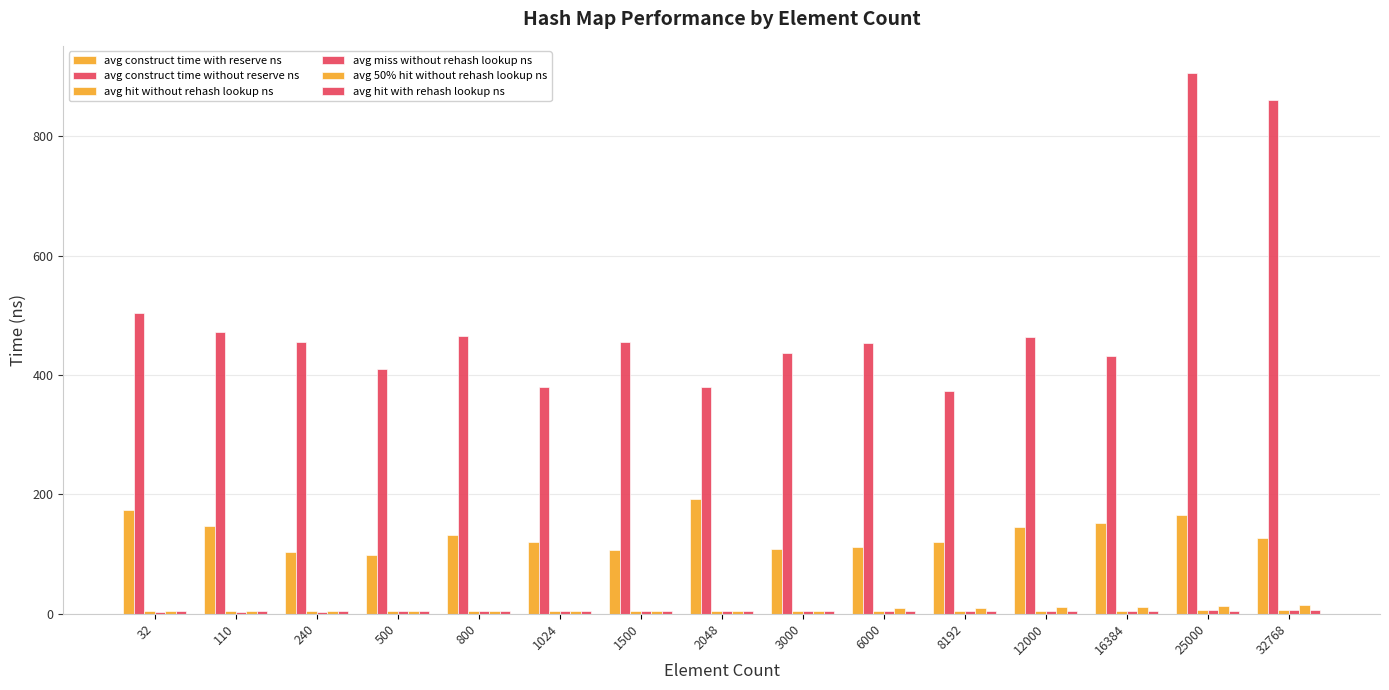

What is the average value of the avg hit without rehash lookup ns series?

4.7